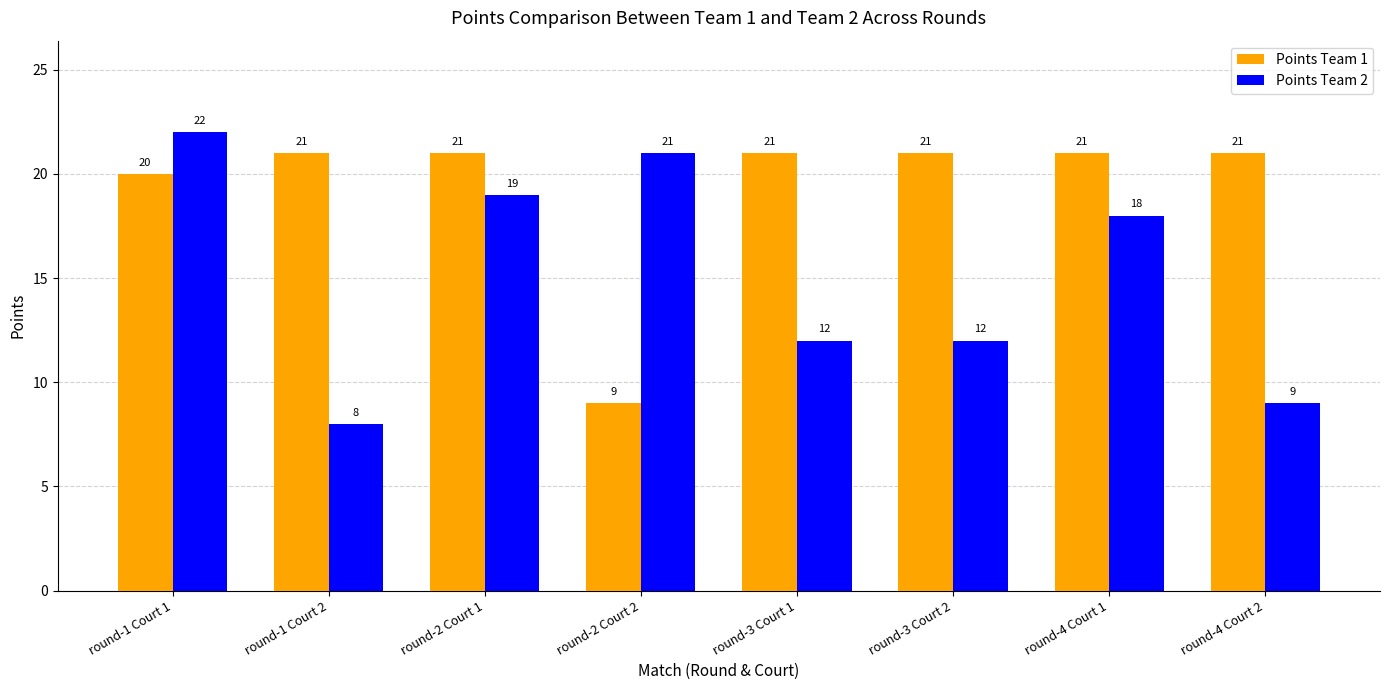

At which label is Points Team 1 closest to 15?

round-1 Court 1